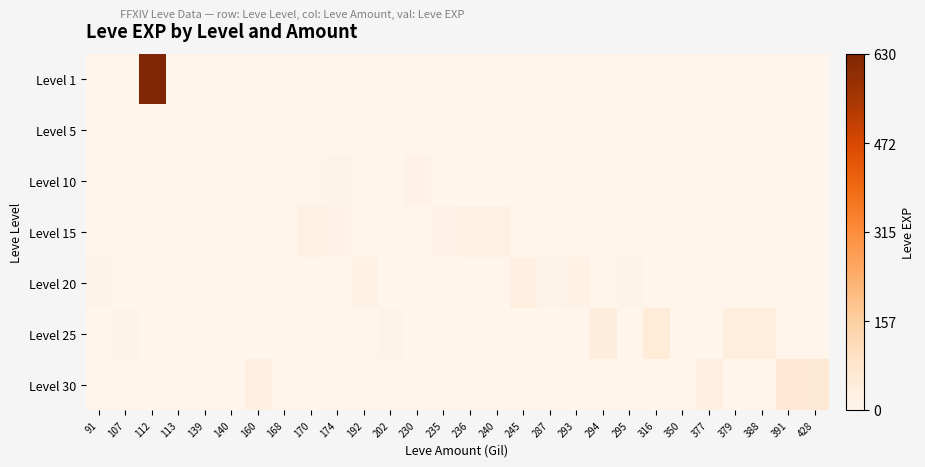

Reading left to right, extract all data points from this chart.

Level 1: 91=0	107=0	112=630	113=1	139=2	140=4	160=0	168=6	170=0	174=0	192=0	202=0	230=0	235=0	236=0	240=0	245=0	287=0	293=0	294=0	295=0	316=0	350=0	377=0	379=0	388=0	391=0	428=0
Level 5: 91=0	107=0	112=0	113=0	139=3	140=5	160=0	168=6	170=2	174=0	192=0	202=0	230=0	235=0	236=0	240=0	245=0	287=0	293=0	294=0	295=0	316=0	350=0	377=0	379=0	388=0	391=0	428=0
Level 10: 91=0	107=0	112=0	113=0	139=0	140=0	160=0	168=0	170=7	174=9	192=0	202=0	230=13	235=0	236=0	240=0	245=0	287=3	293=0	294=0	295=0	316=0	350=0	377=0	379=0	388=0	391=0	428=0
Level 15: 91=0	107=0	112=0	113=0	139=0	140=0	160=0	168=0	170=18	174=14	192=0	202=0	230=0	235=13	236=18	240=24	245=0	287=0	293=0	294=0	295=0	316=0	350=7	377=0	379=0	388=0	391=0	428=0
Level 20: 91=12	107=0	112=0	113=0	139=0	140=0	160=0	168=0	170=0	174=0	192=16	202=0	230=0	235=0	236=0	240=0	245=28	287=9	293=17	294=0	295=8	316=0	350=0	377=0	379=0	388=0	391=0	428=0
Level 25: 91=0	107=12	112=0	113=0	139=0	140=0	160=0	168=0	170=0	174=0	192=0	202=8	230=0	235=0	236=0	240=0	245=0	287=0	293=0	294=39	295=0	316=47	350=0	377=0	379=36	388=36	391=0	428=0
Level 30: 91=0	107=0	112=0	113=0	139=0	140=0	160=31	168=0	170=0	174=0	192=0	202=0	230=0	235=0	236=0	240=0	245=0	287=0	293=0	294=0	295=0	316=0	350=0	377=31	379=0	388=0	391=64	428=62